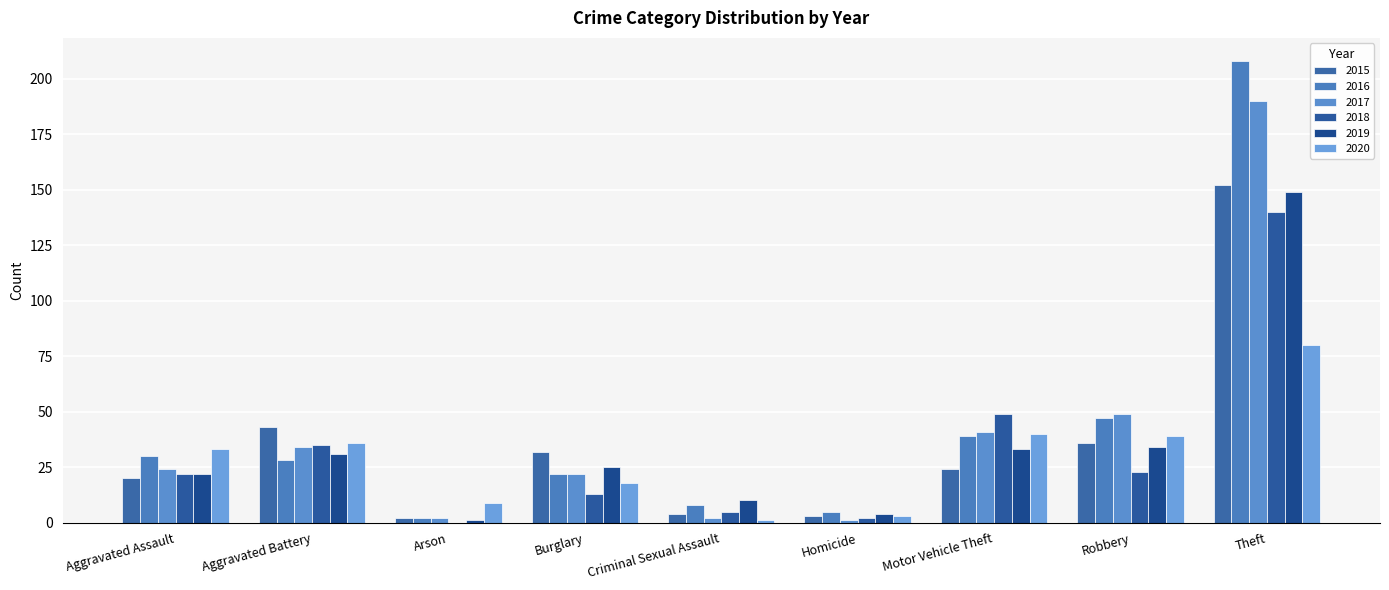

True or false: 2020 has a value of 8 at Motor Vehicle Theft.

False